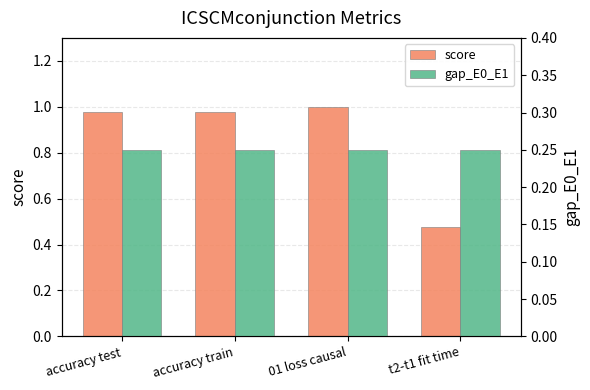

Reading left to right, extract all data points from this chart.

score: accuracy test=1.0	accuracy train=1.0	01 loss causal=1.0	t2-t1 fit time=0.5
gap_E0_E1: accuracy test=0.2	accuracy train=0.2	01 loss causal=0.2	t2-t1 fit time=0.2